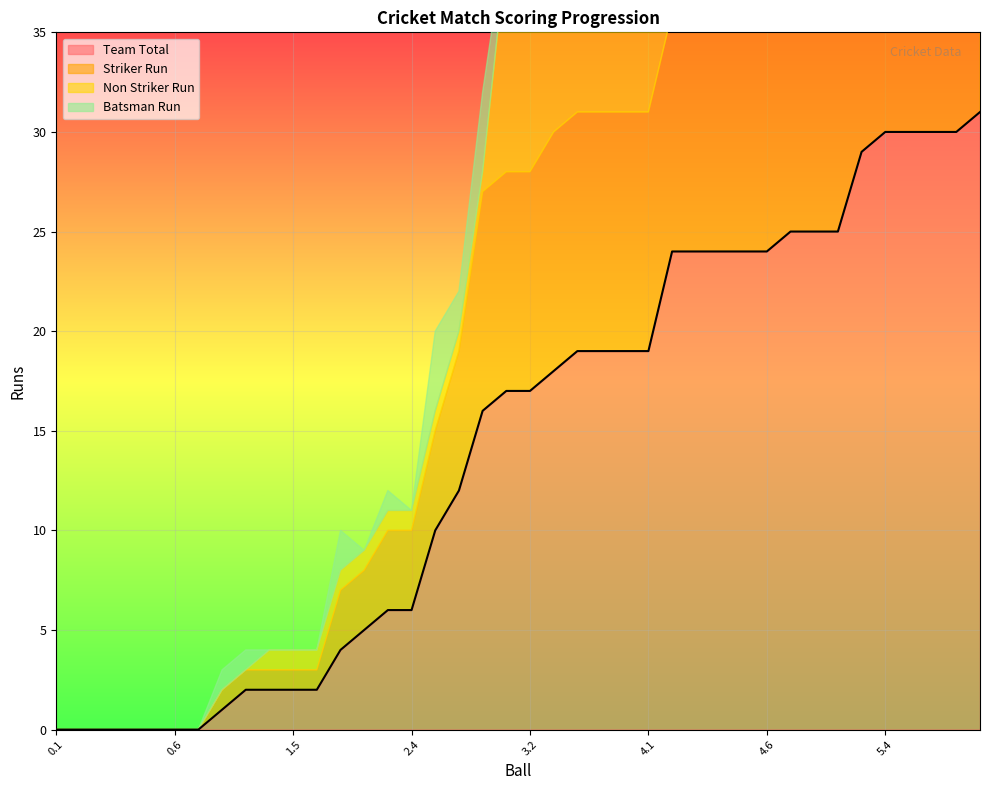

True or false: Non Striker Run and Team Total intersect in this chart.

False